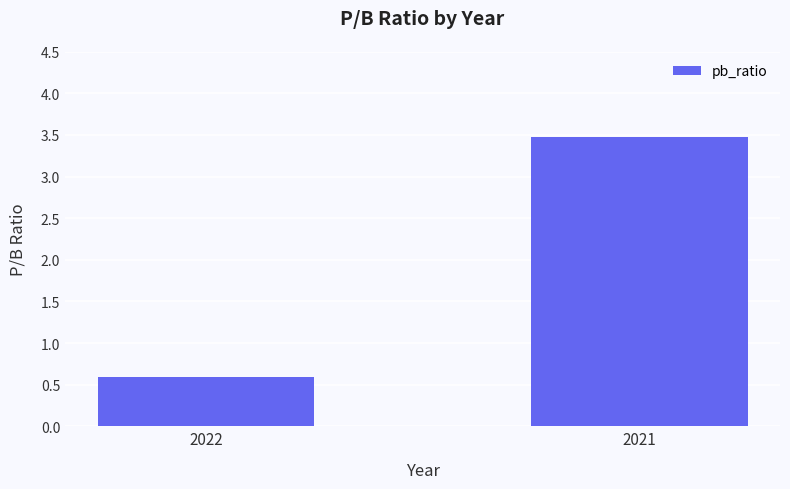

How many bars are there in total?

2